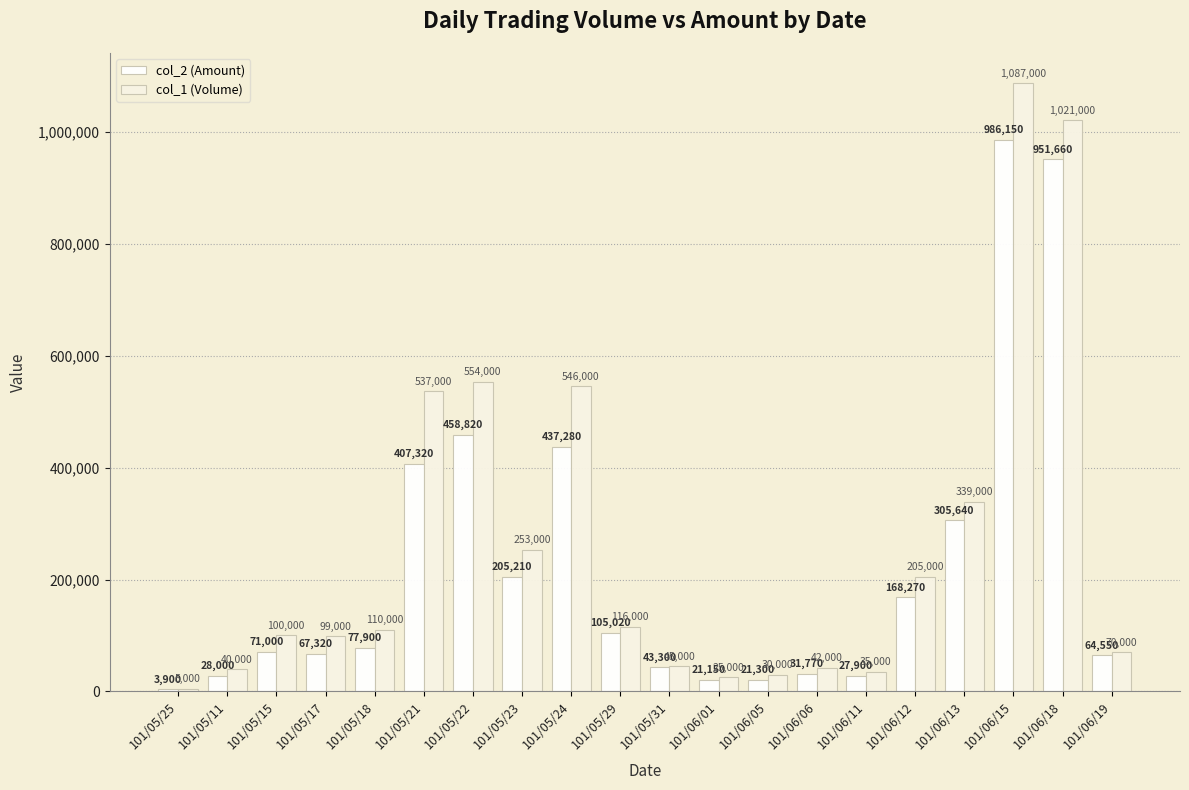

At 101/05/24, list the series in order from largest to smallest.

col_1 (Volume), col_2 (Amount)